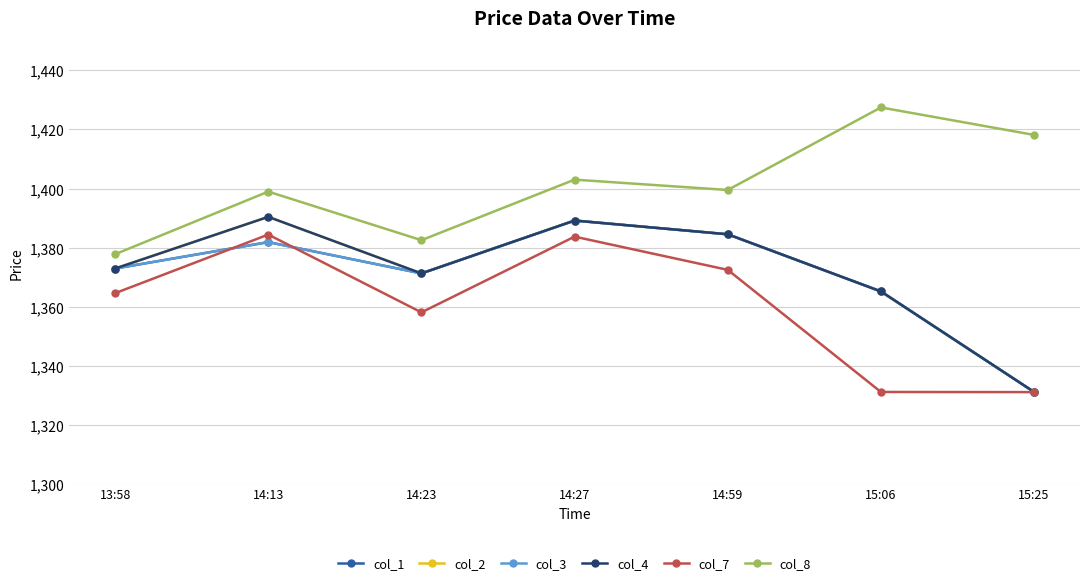

Reading left to right, transcribe all the data shown in this chart.

col_1: 13:58=1372.9	14:13=1381.8	14:23=1371.2	14:27=1389.2	14:59=1384.5	15:06=1365.2	15:25=1331.1
col_2: 13:58=1372.9	14:13=1390.4	14:23=1371.2	14:27=1389.2	14:59=1384.5	15:06=1365.2	15:25=1331.1
col_3: 13:58=1372.9	14:13=1381.8	14:23=1371.2	14:27=1389.2	14:59=1384.5	15:06=1365.2	15:25=1331.1
col_4: 13:58=1372.9	14:13=1390.4	14:23=1371.2	14:27=1389.2	14:59=1384.5	15:06=1365.2	15:25=1331.1
col_7: 13:58=1364.5	14:13=1384.4	14:23=1358.0	14:27=1383.7	14:59=1372.5	15:06=1331.1	15:25=1331.0
col_8: 13:58=1377.8	14:13=1399.0	14:23=1382.5	14:27=1403.0	14:59=1399.5	15:06=1427.5	15:25=1418.2